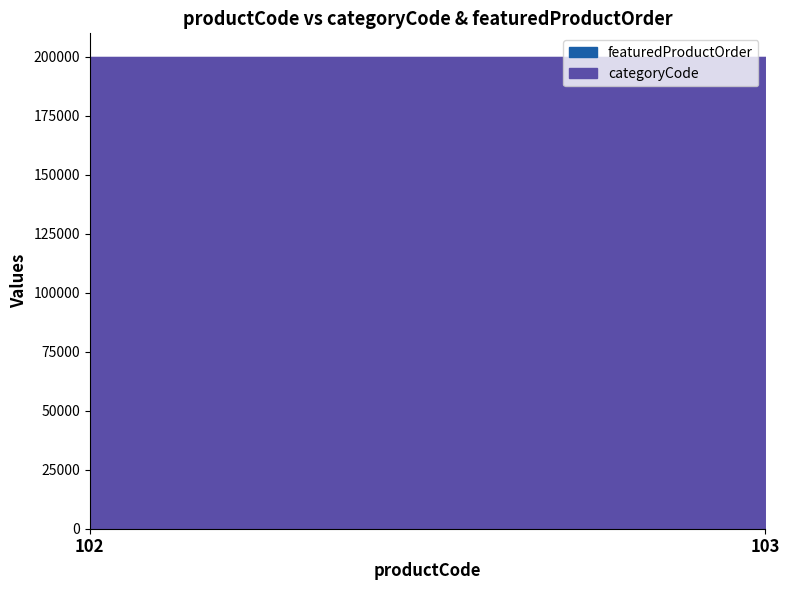

Which series has the largest total across all categories?

categoryCode